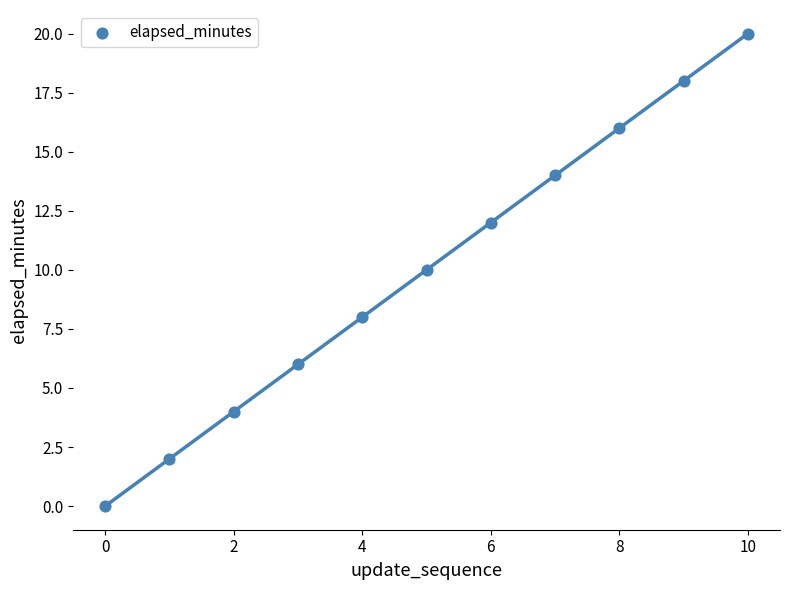

What is the range of Y values (max minus min)?

20